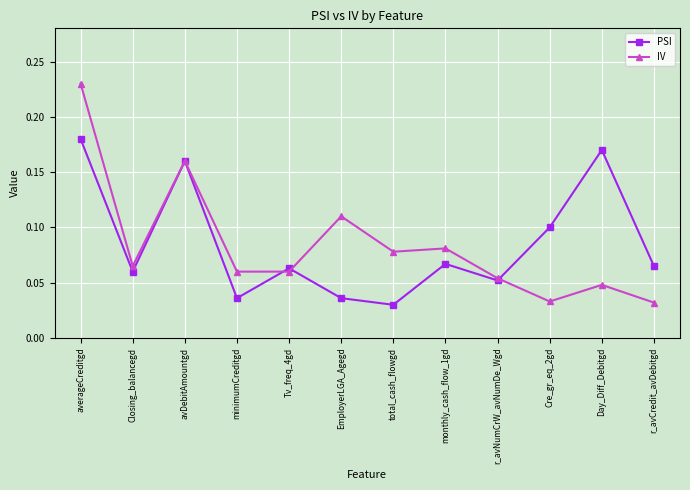

Between averageCreditgd and total_cash_flowgd, which series saw the biggest shift?

IV